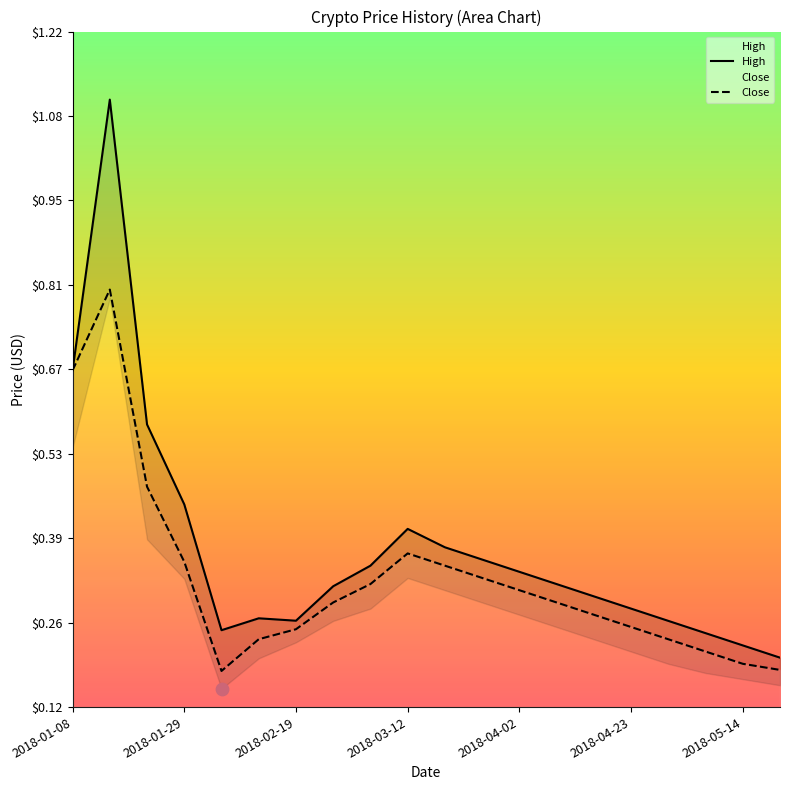

Which series has the largest total across all categories?

High